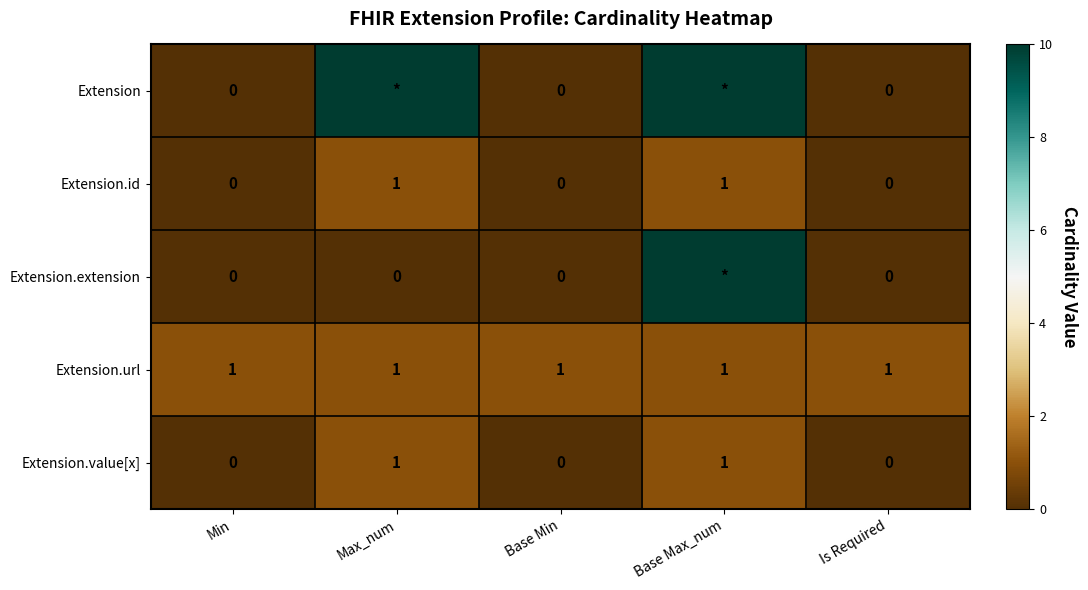

Count the Extension.id values in the range 0 to 1.

5